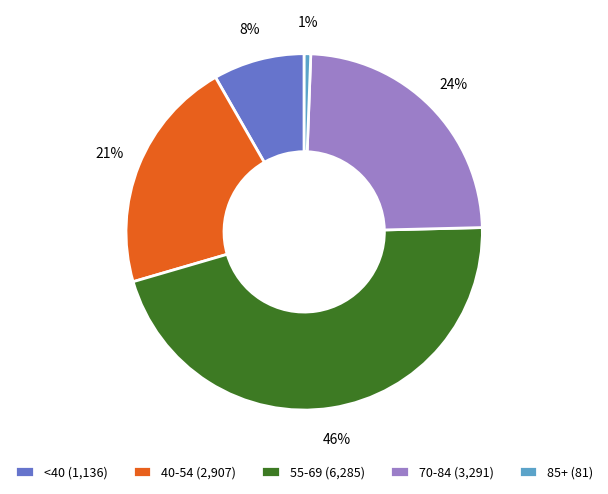

To the nearest percent, what is the difference between the largest and smallest slice percentages?

45%